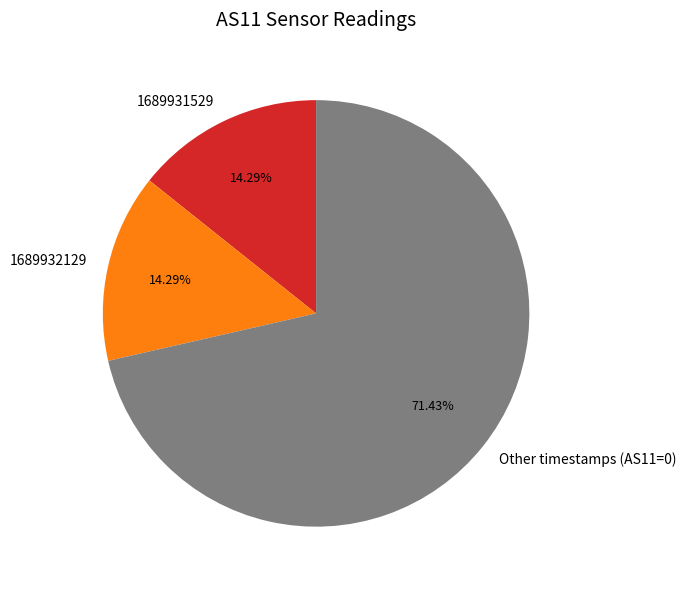

To the nearest percent, what is the difference between the largest and smallest slice percentages?

57%